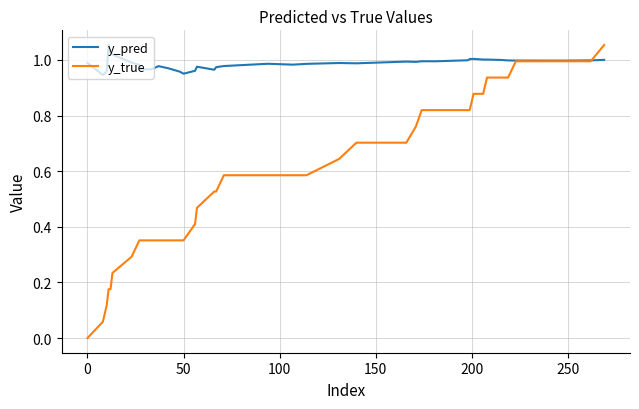

Which series has the largest range (max minus min)?

y_true